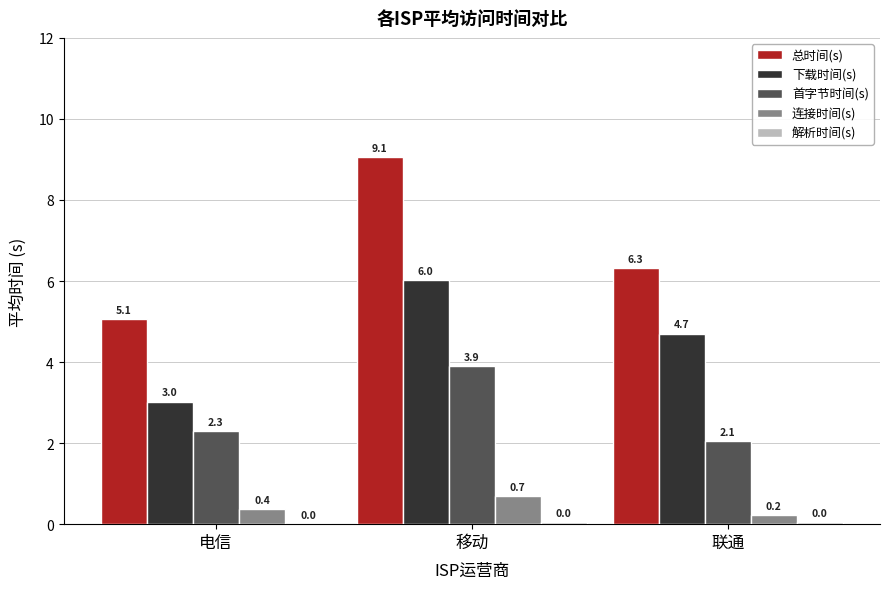

At which category is the sum across all series the highest?

移动